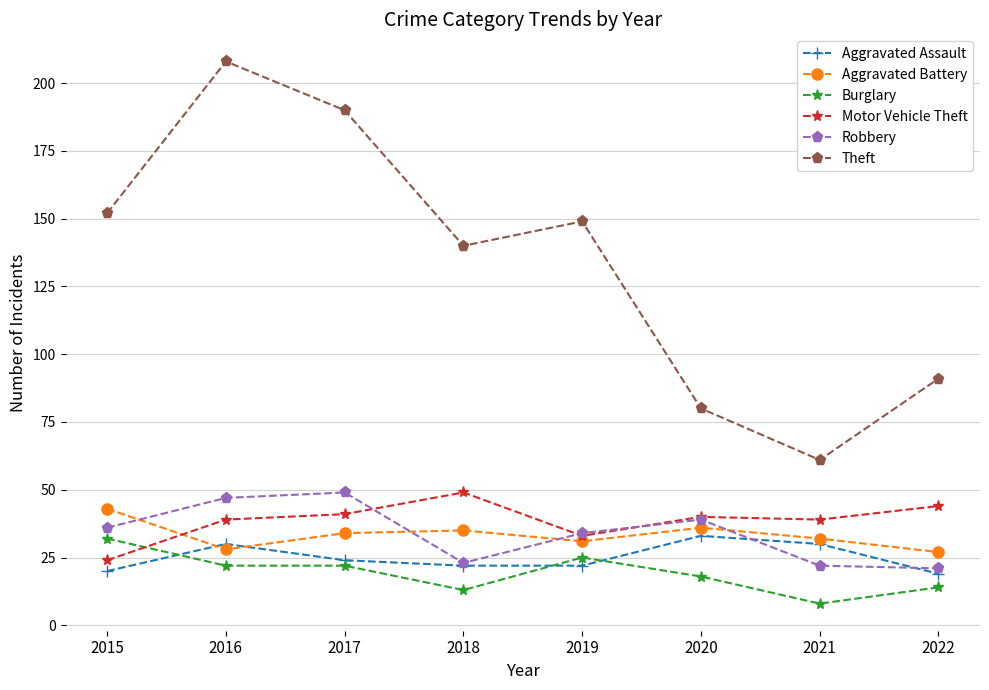

What is the difference between the second highest and minimum values in the Aggravated Assault series?

11